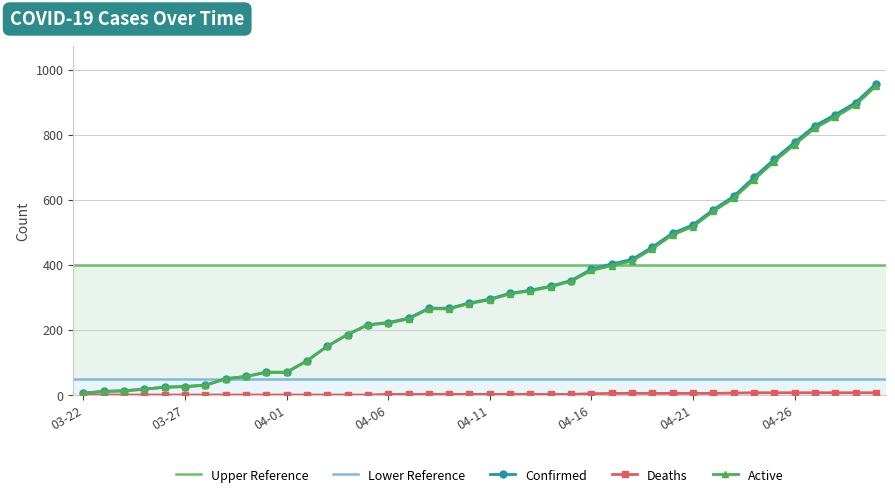

At how many categories does at least one series exceed 250?

23